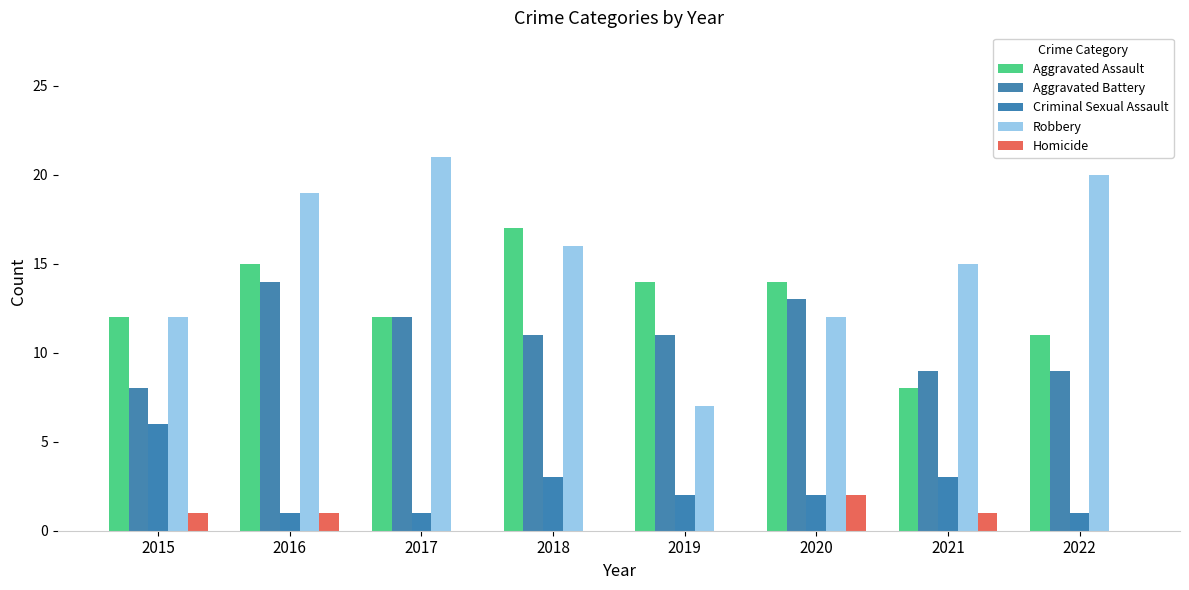

What is the sum of the Robbery values at 2018 and 2022?

36